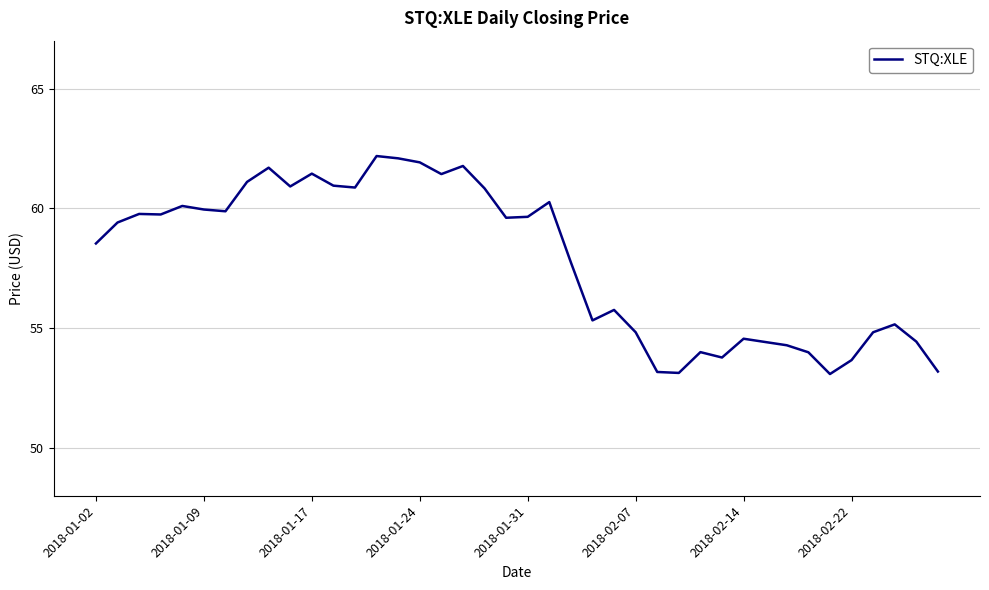

What is the smallest value displayed?

53.1